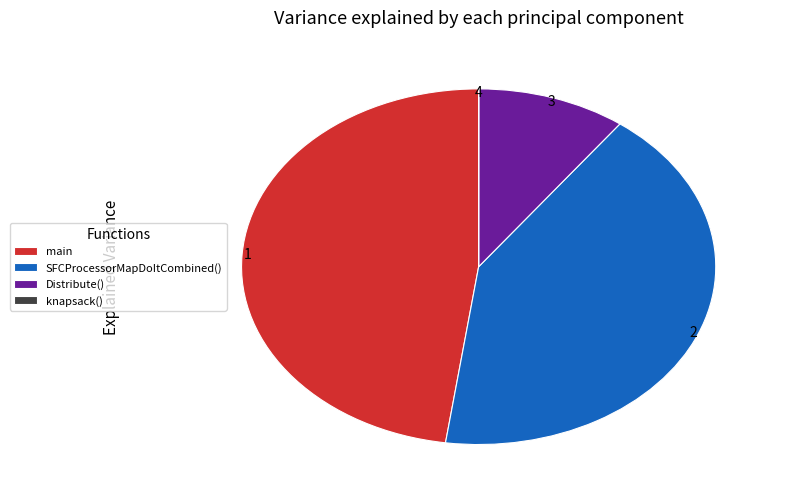

The Distribute() slice represents 1% of the pie. True or false?

False